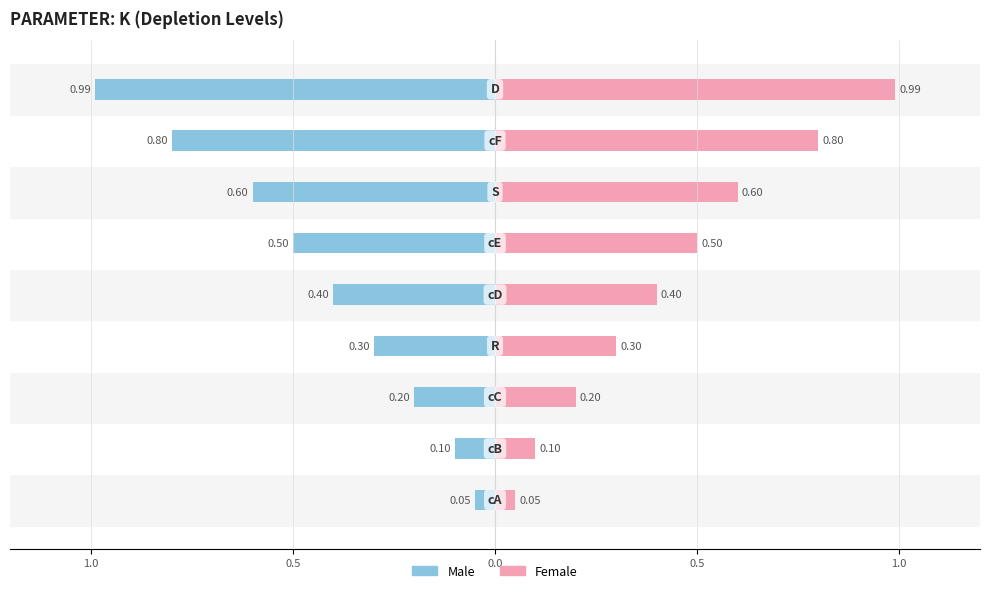

How many bars are there in total?

18